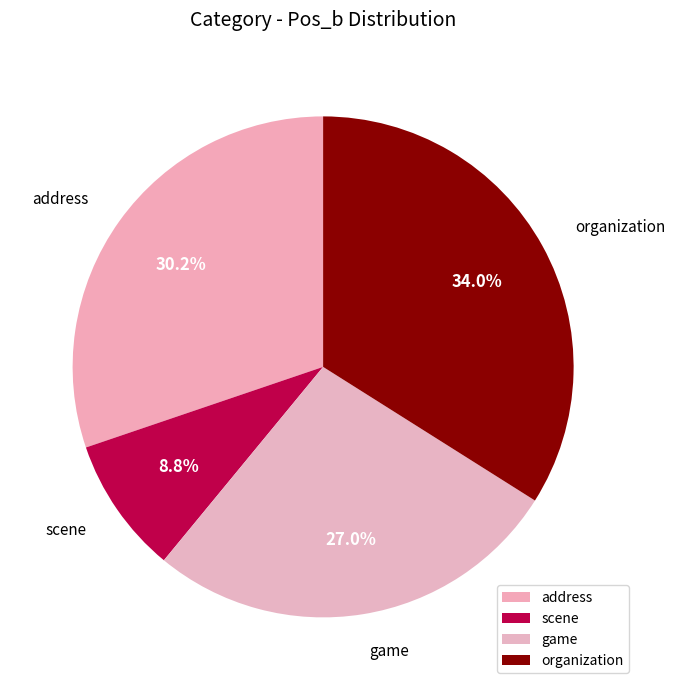

How many segments does this pie chart have?

4